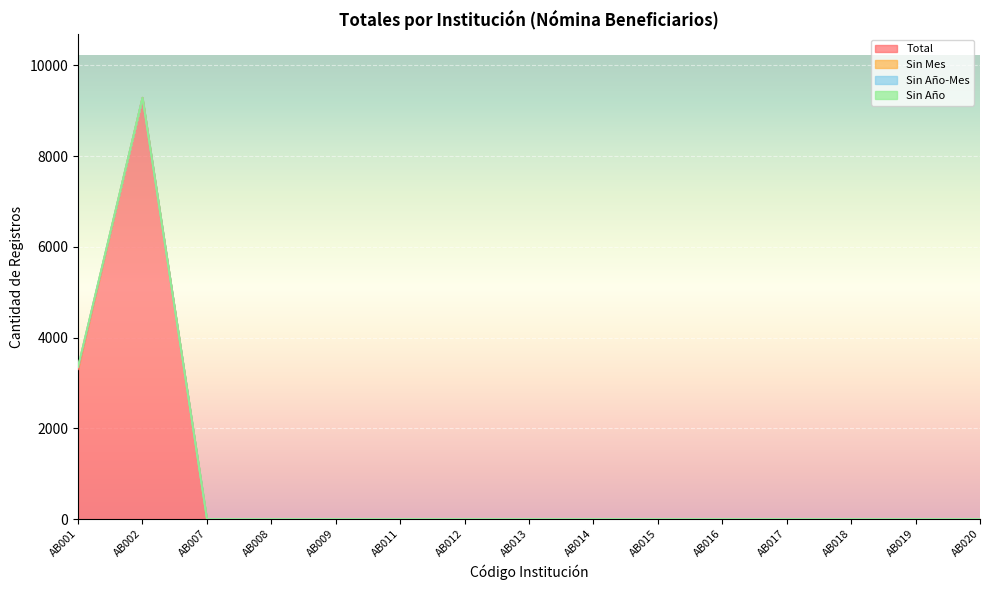

Which category has the highest value in the Sin Mes series?

AB001